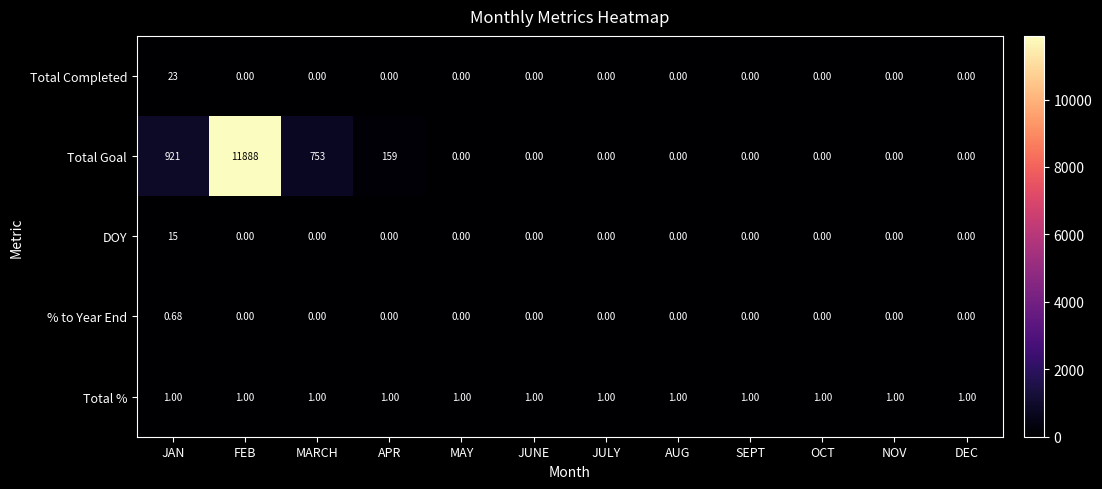

Is the value of Total % at JULY greater than the value of Total Goal at FEB?

No